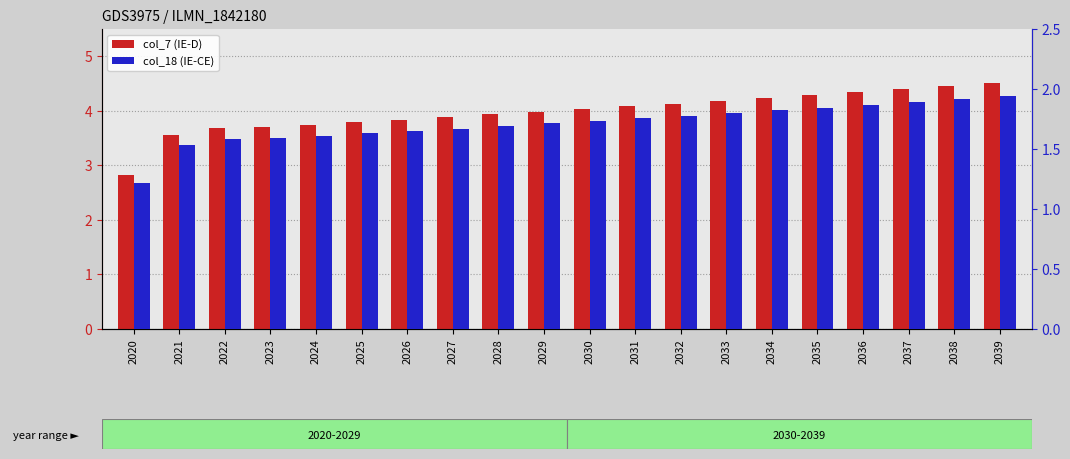

Is the value of col_18 (IE-CE) at 2039 greater than the value of col_7 (IE-D) at 2032?

No